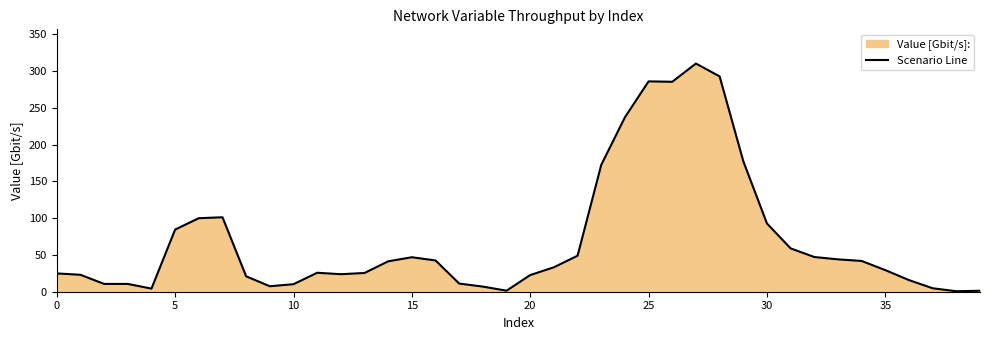

What is the greatest value displayed?

310.0